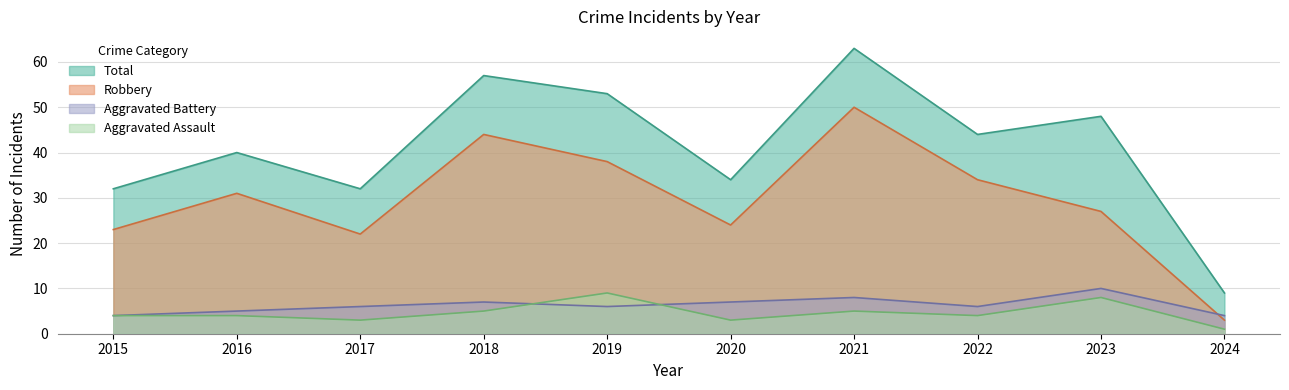

What is the sum of all Total values?

412